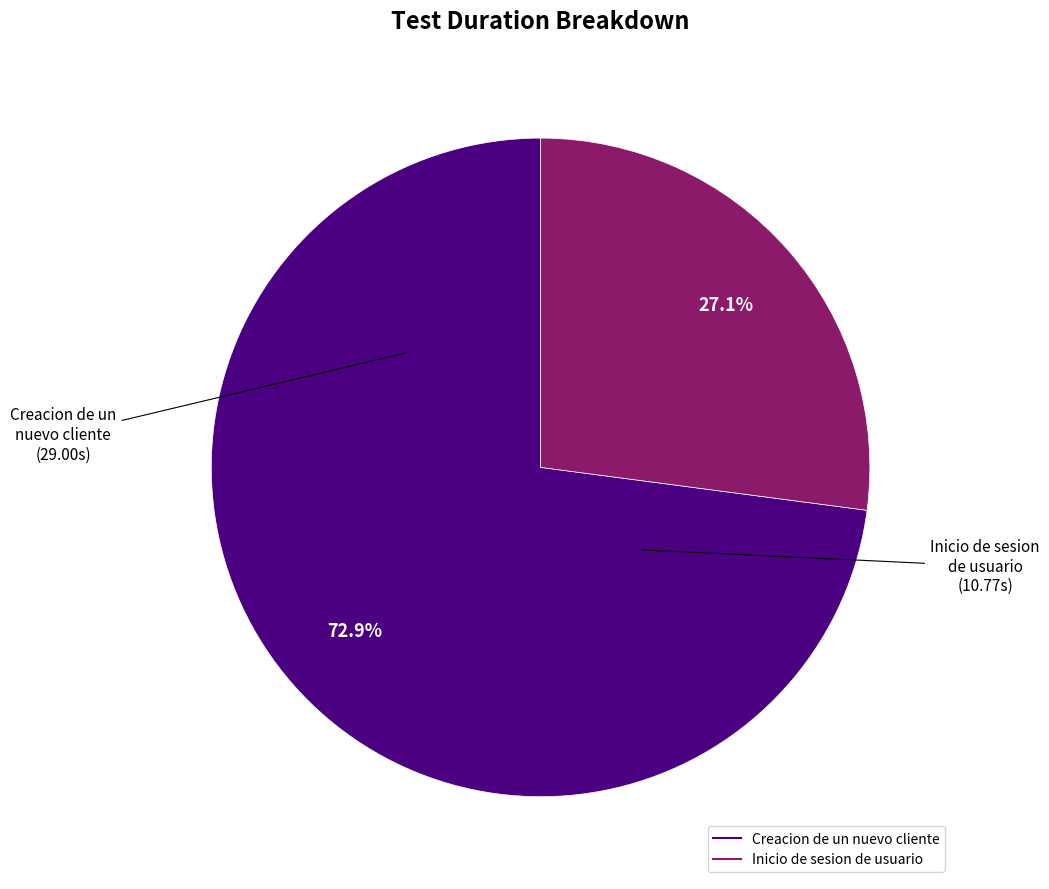

Which has a higher value, Inicio de sesion de usuario or Creacion de un nuevo cliente?

Creacion de un nuevo cliente